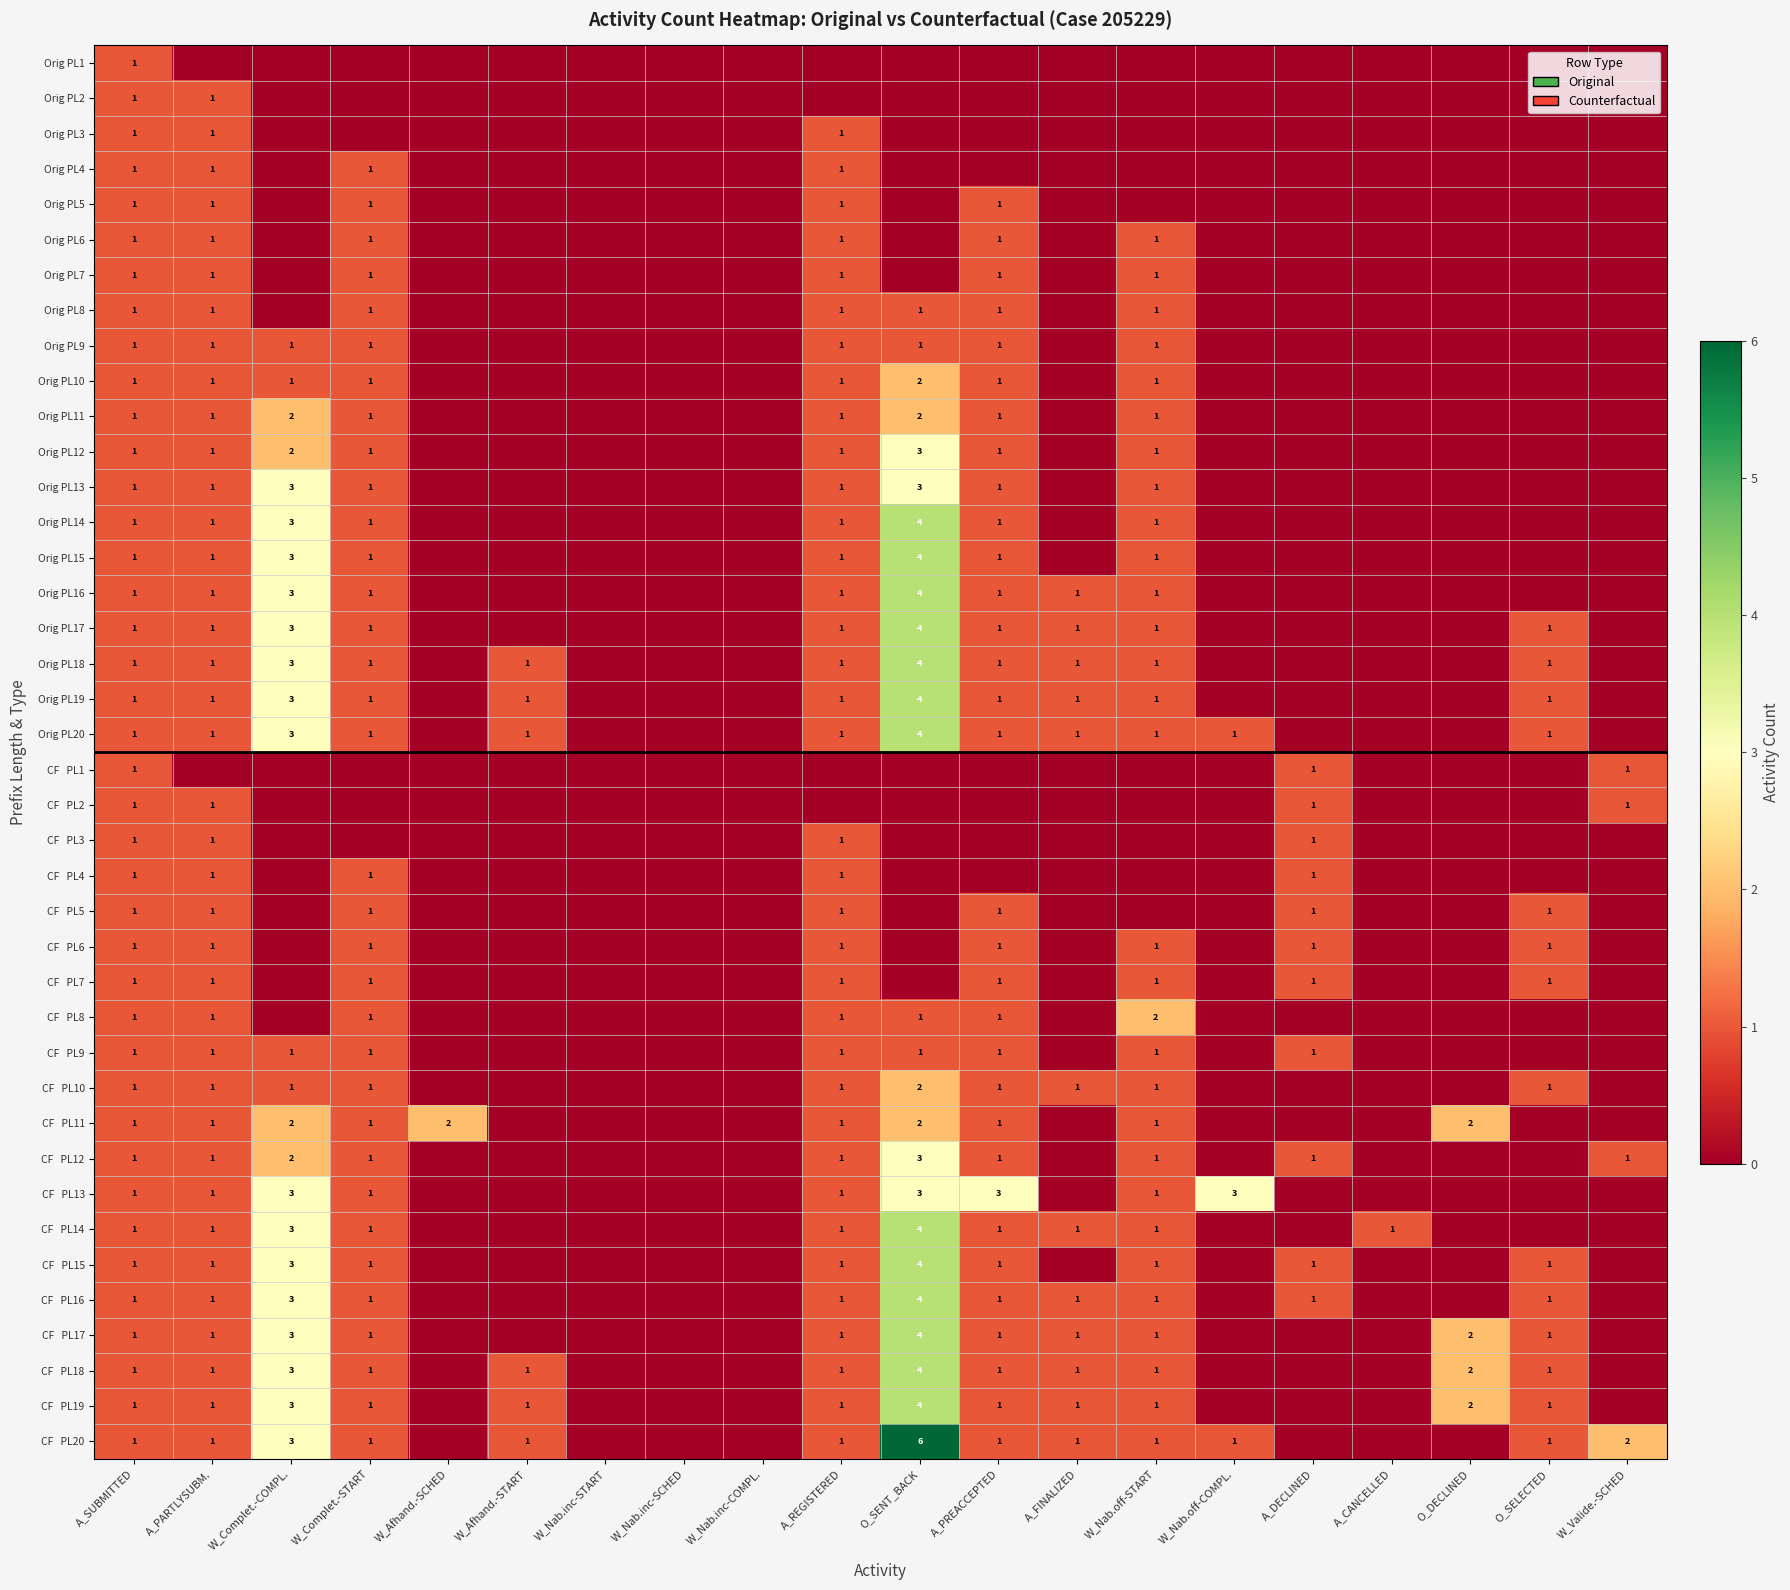

True or false: Orig PL9 has a value of 1 at A_PREACCEPTED.

True